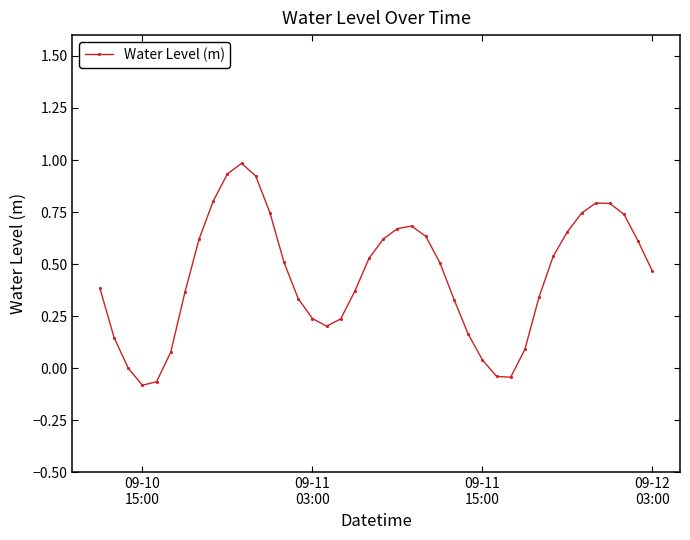

What is the sum of all values?

17.6